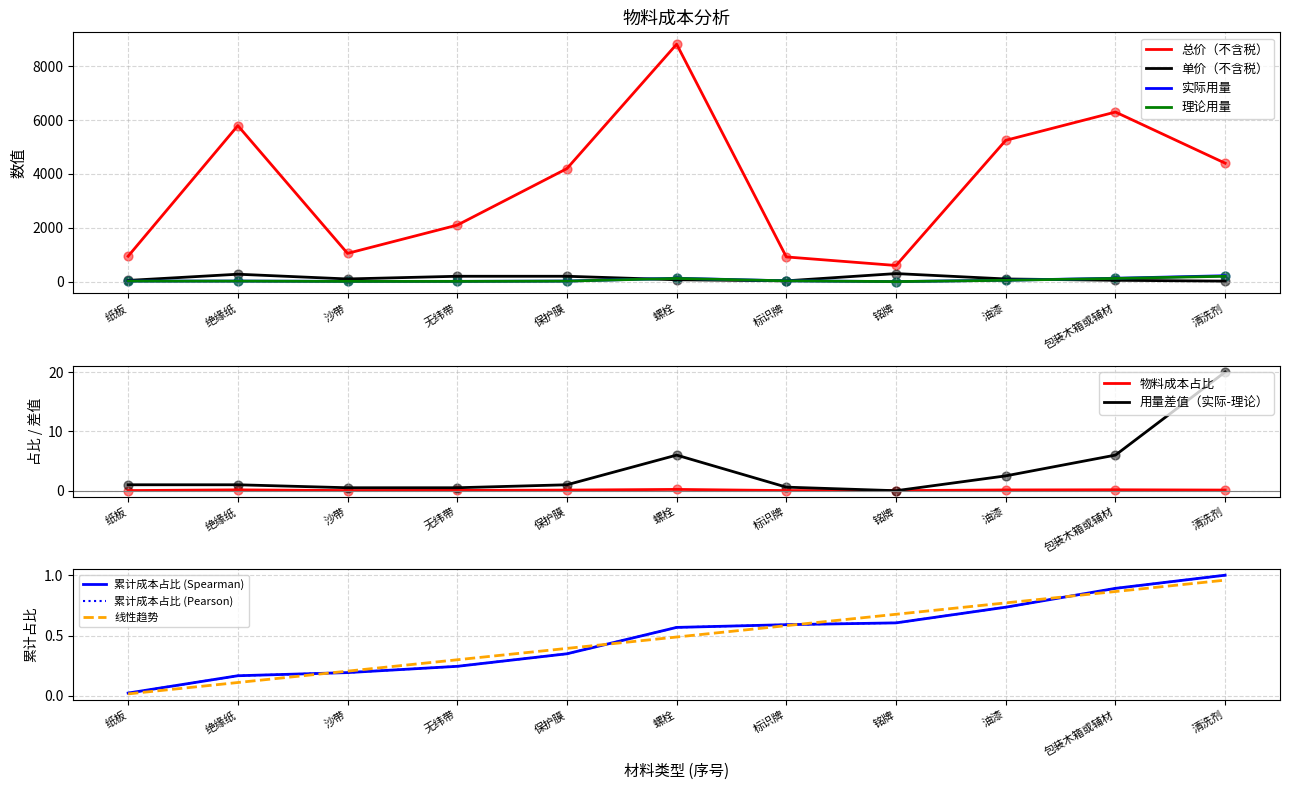

At how many categories does at least one series exceed 2293?

6